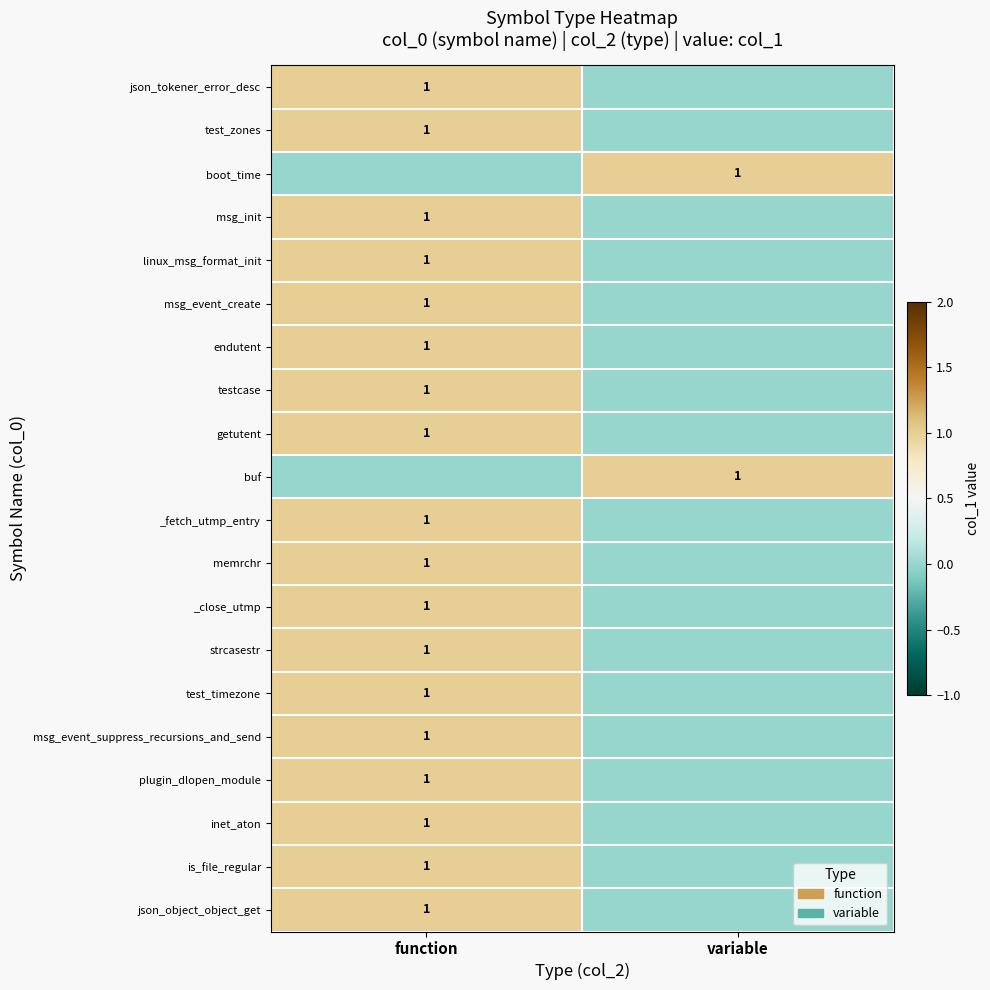

Is it true that msg_event_create equals 0 at function?

False